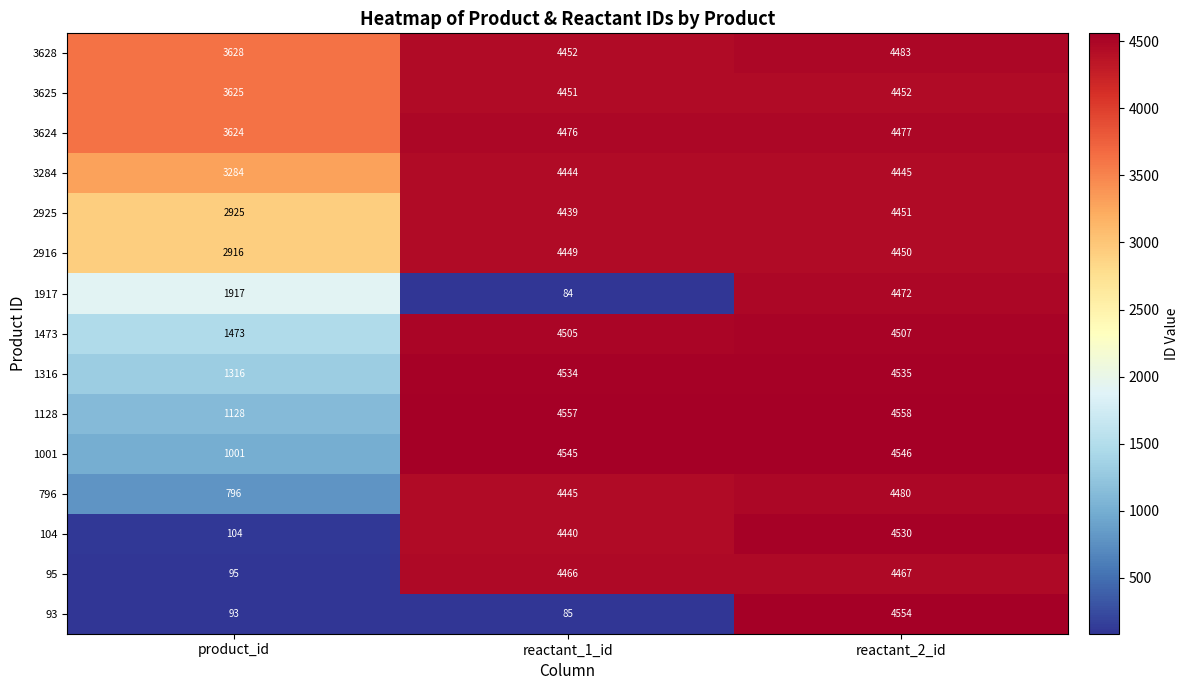

Where is 2925 nearest to the value 3688?

reactant_1_id